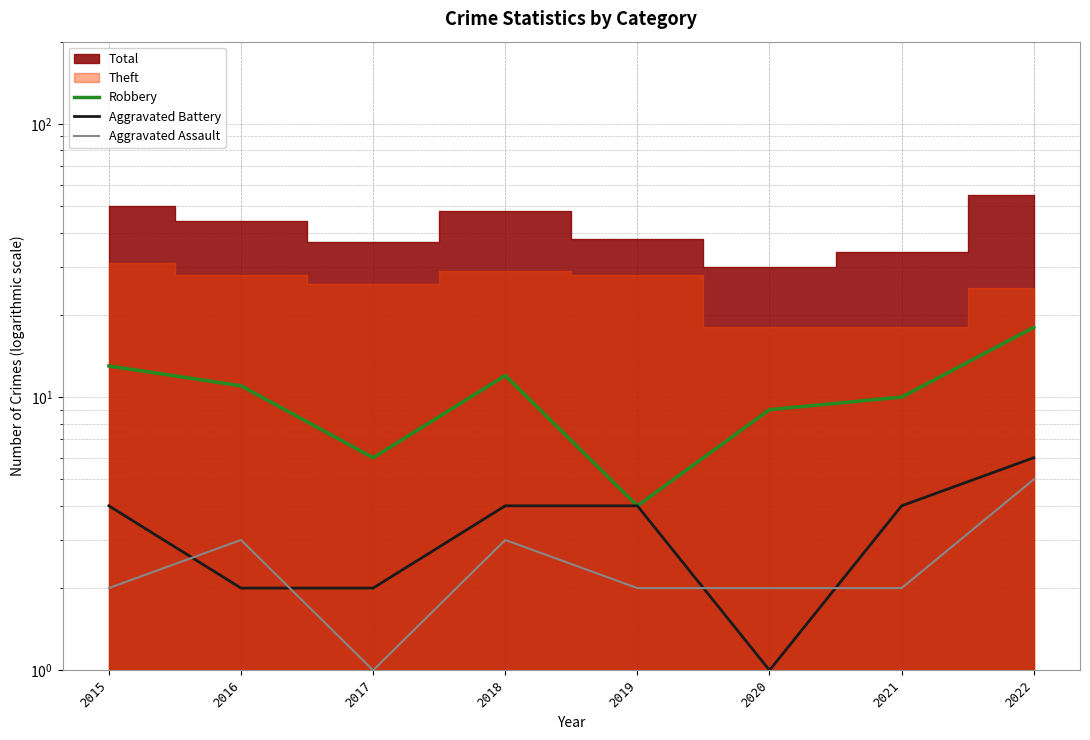

Rank the series at 2020 from highest to lowest value.

Robbery, Aggravated Assault, Aggravated Battery